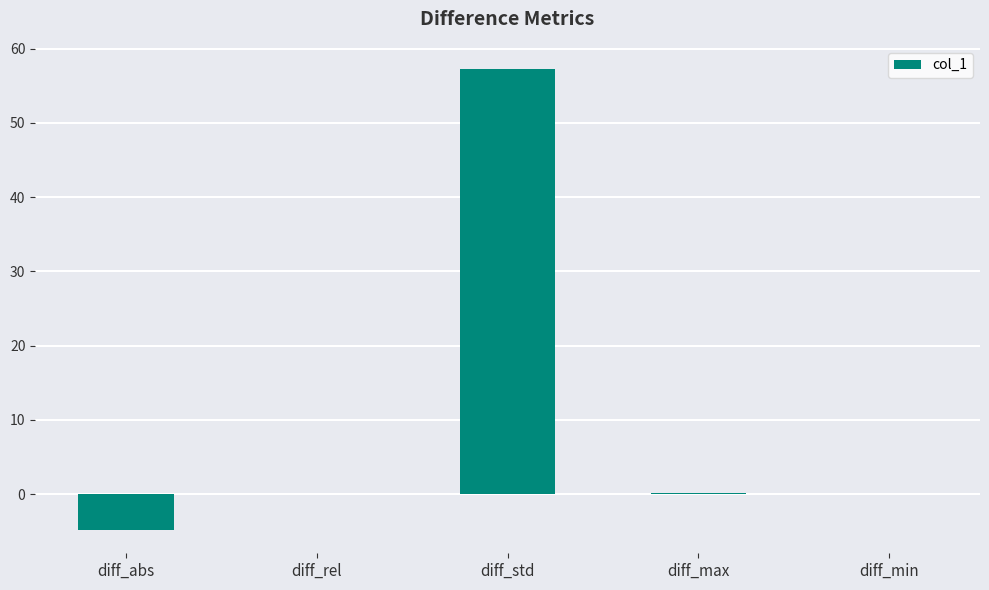

Between diff_std and diff_abs, which is larger?

diff_std